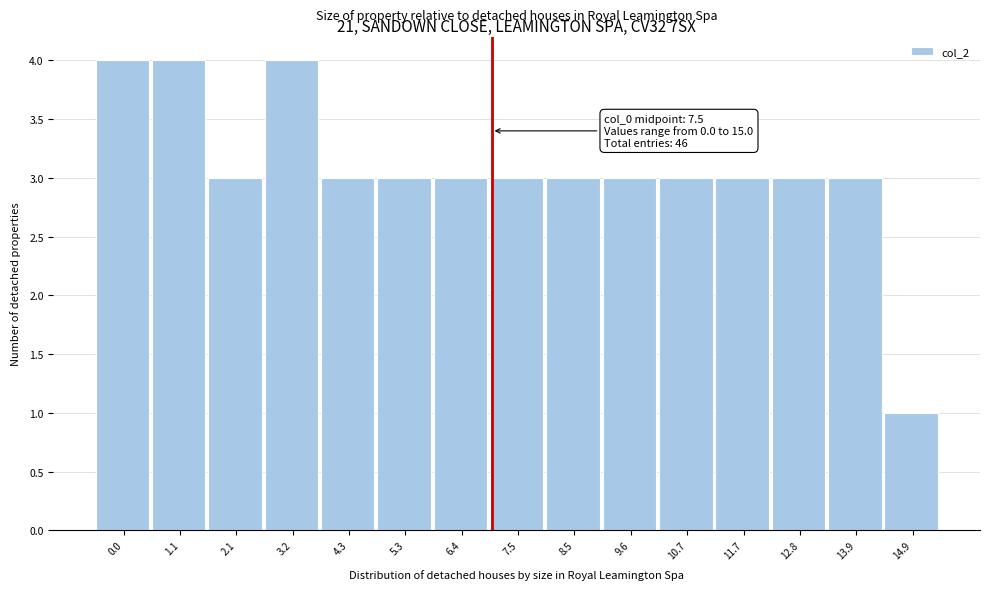

Reading left to right, what are all the values shown in this chart?

4	4	3	4	3	3	3	3	3	3	3	3	3	3	1